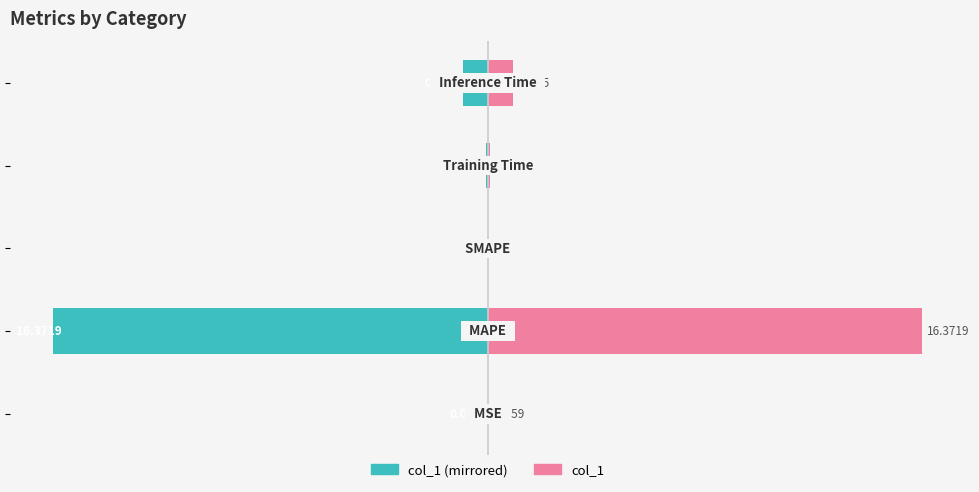

How many bars are there in total?

10